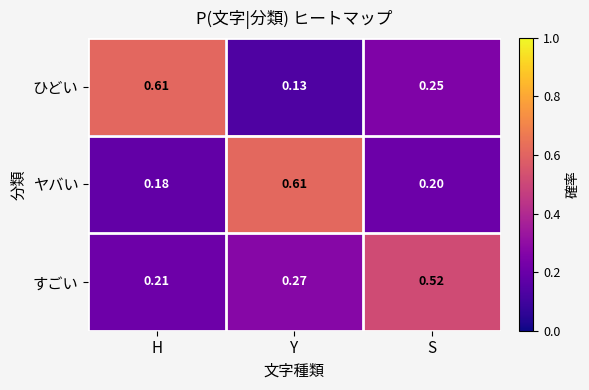

Rank the categories by ひどい value from highest to lowest.

H, S, Y